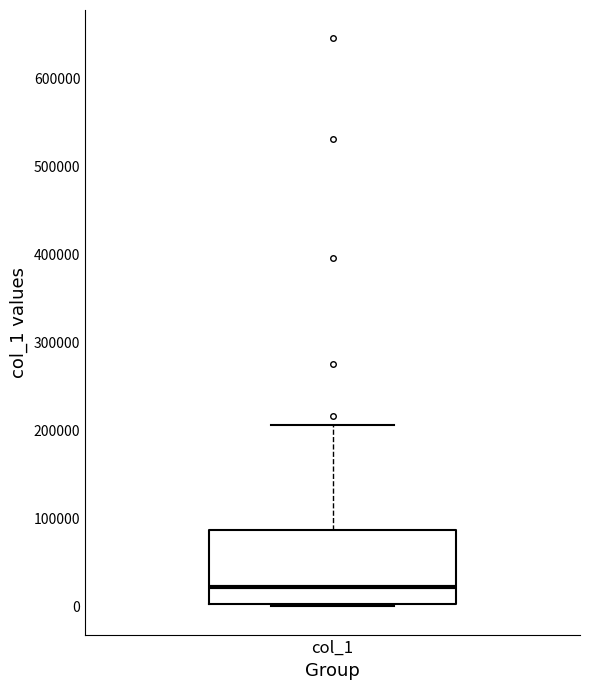

Read this box plot against the y-axis: the position of the median line, the range covered by the box, and the ends of both whiskers. The values are not printed on the chart, so give them approximately, as read against the axis.

median 20000, box 0 to 90000, whiskers 0 to 210000